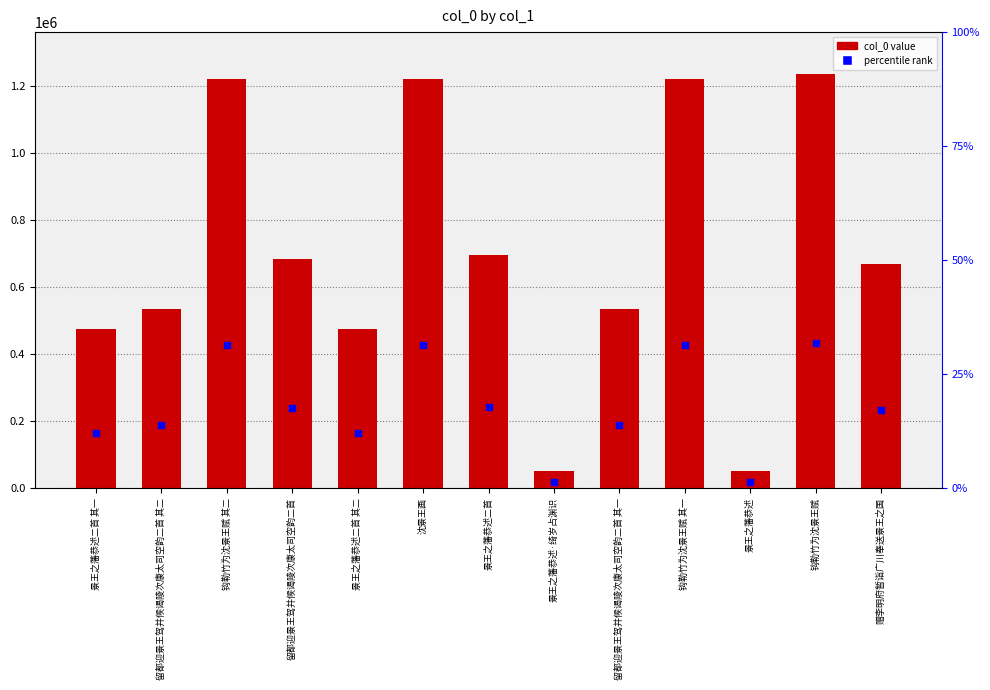

At how many categories does at least one series exceed 562496?

7